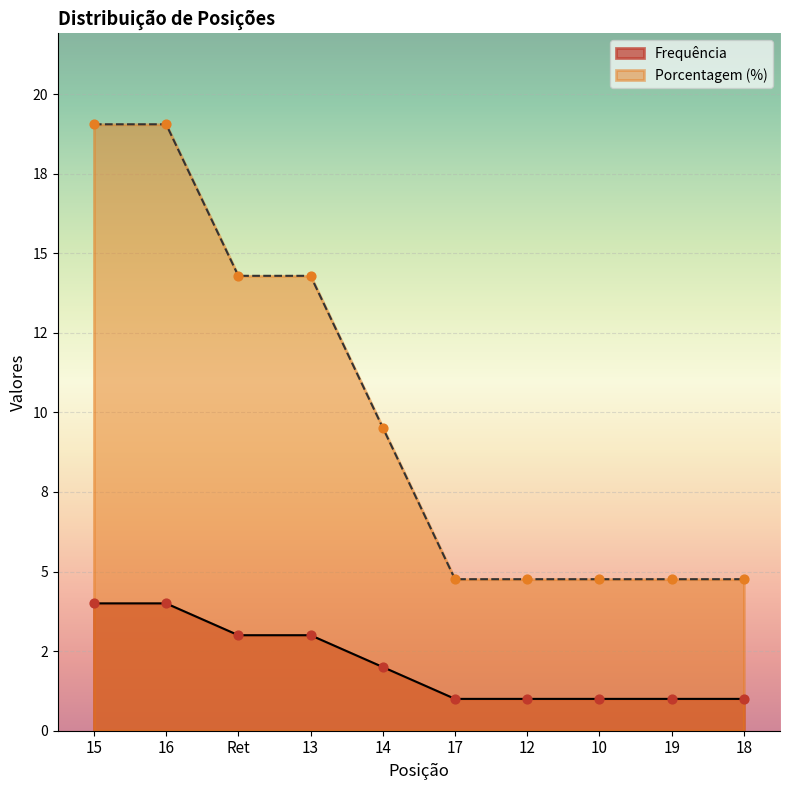

Which series has the widest spread of Y values?

Porcentagem (%)